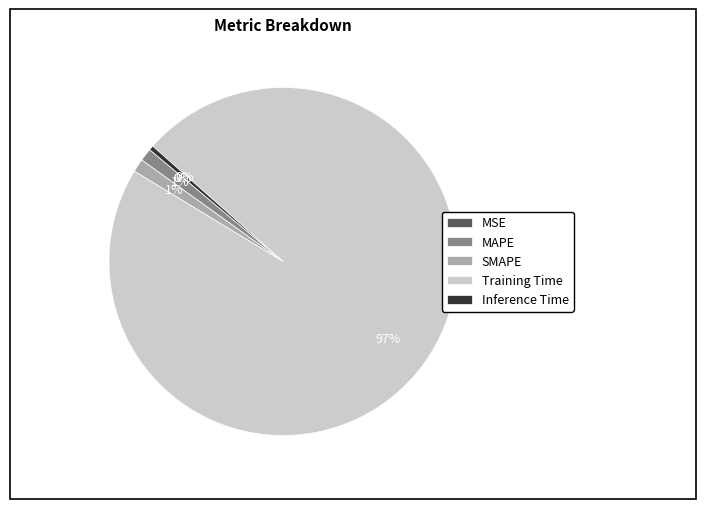

To the nearest percent, what percentage of the pie is SMAPE?

1%